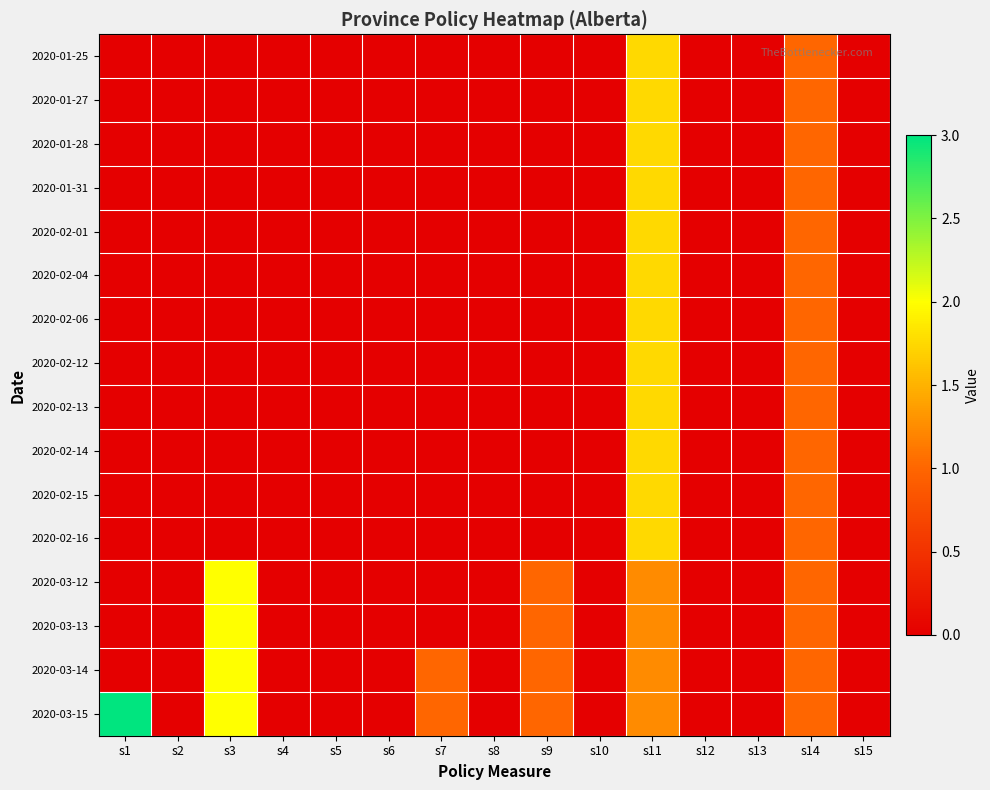

How many categories are shown in the chart?

15